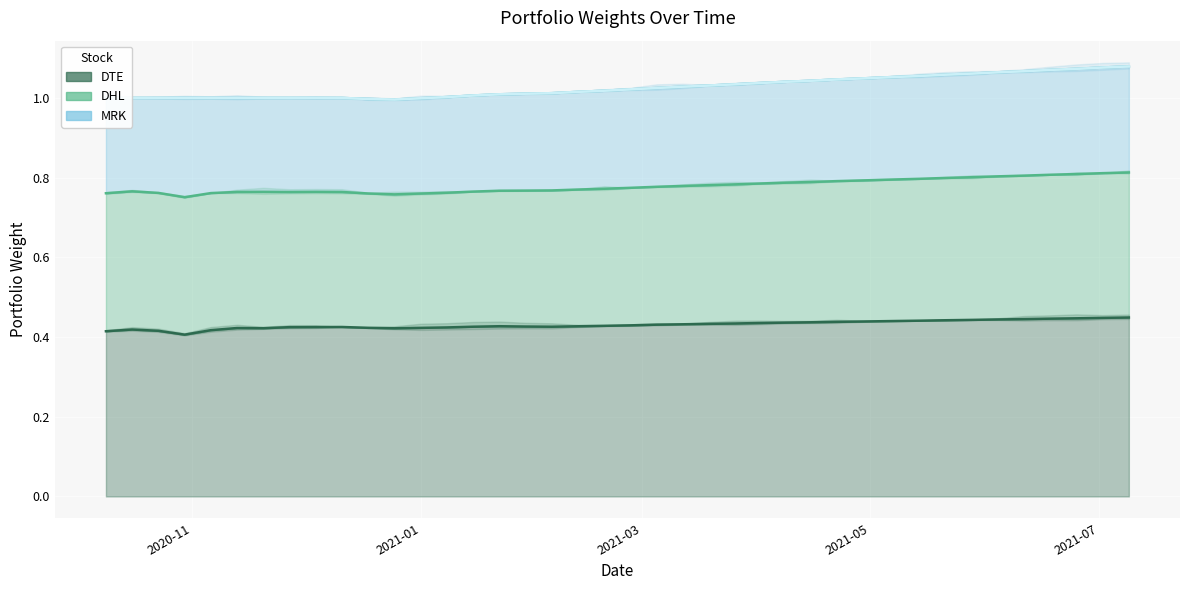

True or false: MRK and SIE cross at least once.

False